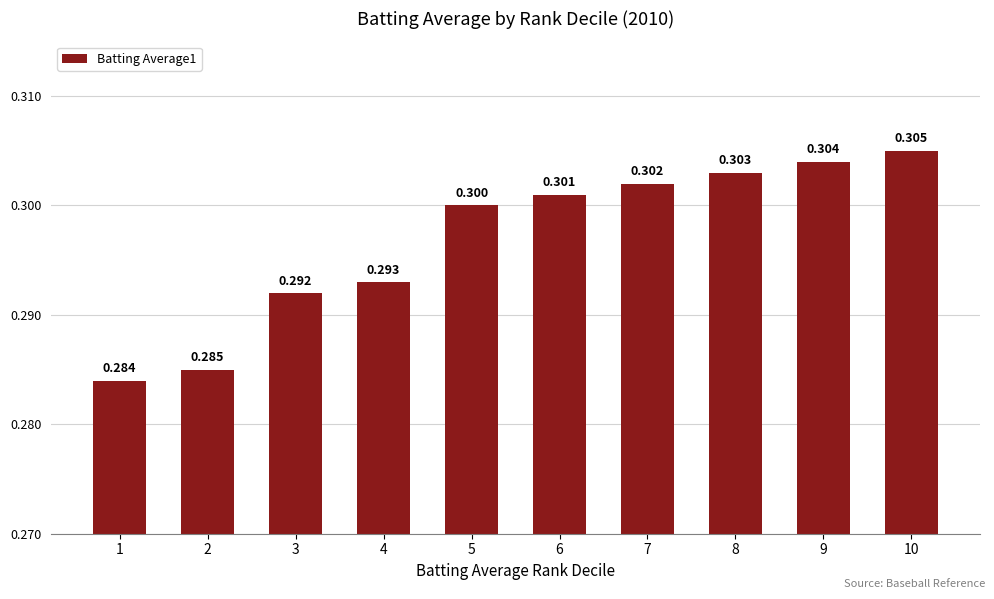

At which label is the value closest to 0?

1